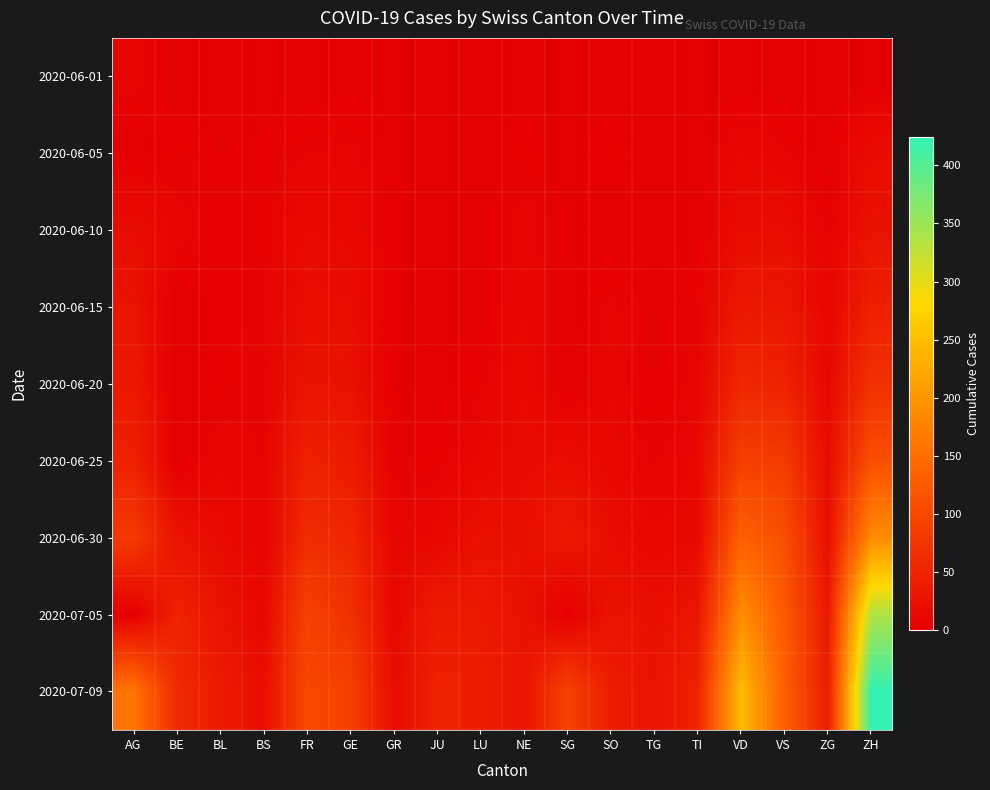

What is the greatest value displayed?

424